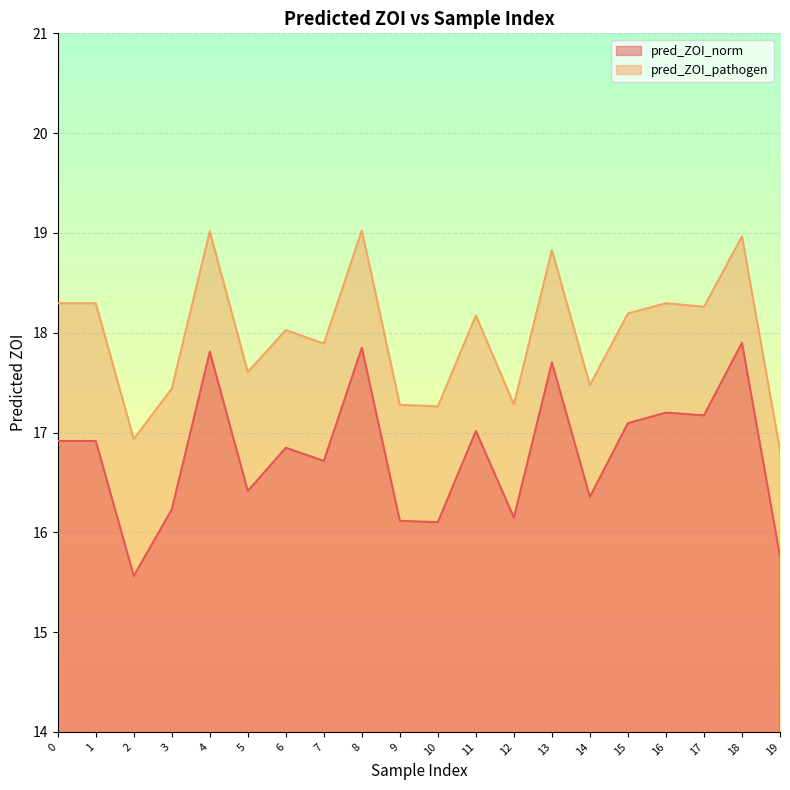

What is the minimum value shown in the chart?

15.6